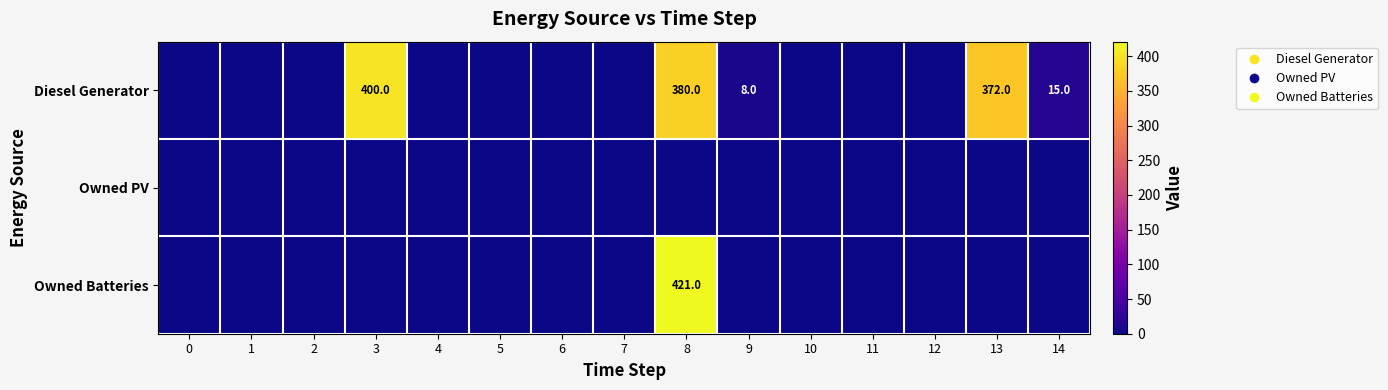

What is the sum of all row_0 values?

1175